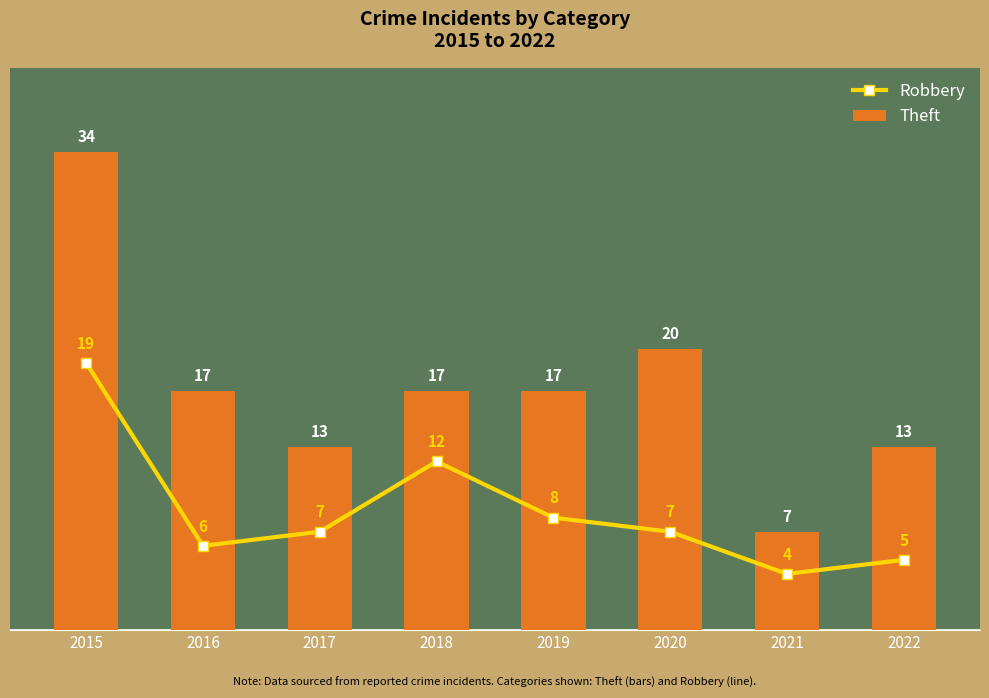

What is the greatest value displayed?

34